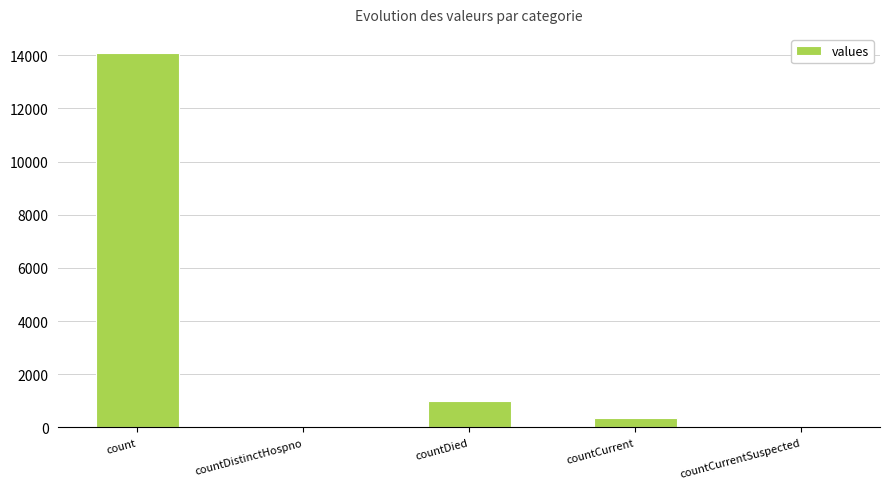

Reading left to right, transcribe all the data shown in this chart.

14099	0	1004	368	0